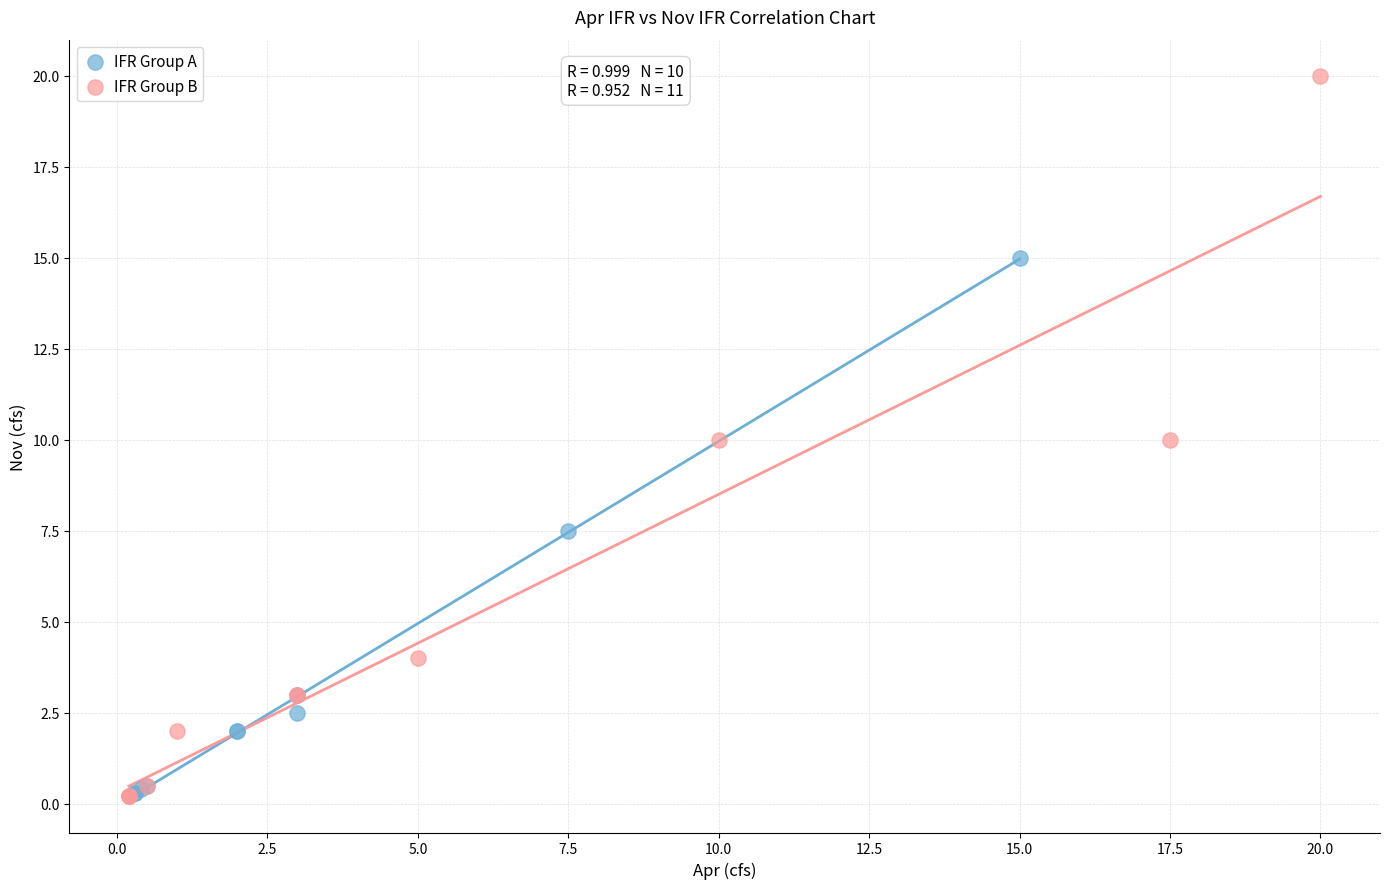

Which series has the widest spread of Y values?

IFR Group B